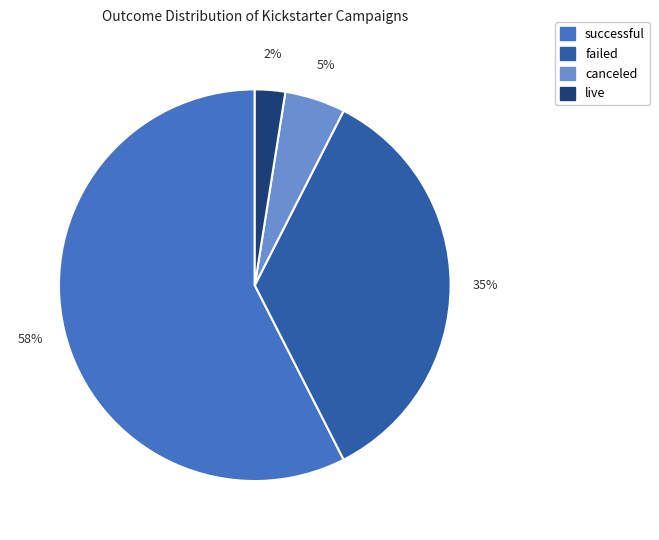

How many segments does this pie chart have?

4